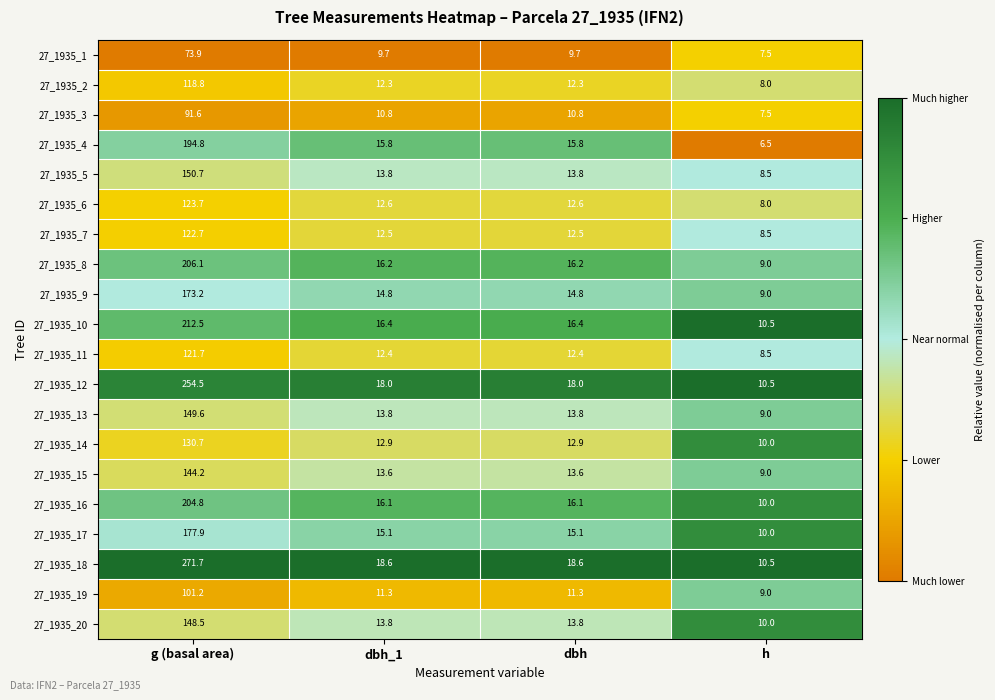

What is the average value of the 27_1935_19 series?

33.2